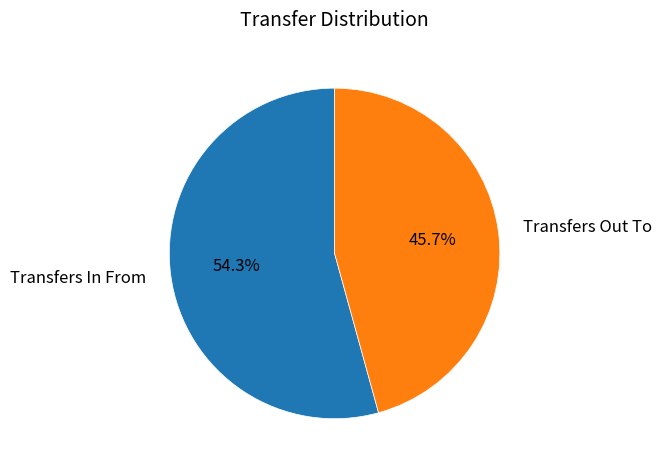

Do Transfers Out To and Transfers In From together represent more than half of the pie?

Yes